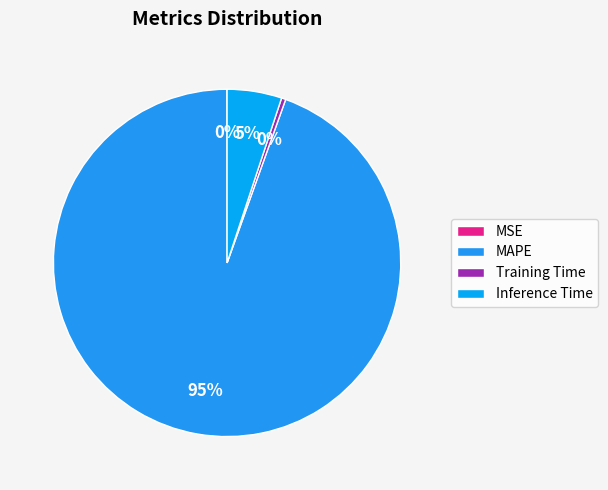

What is the largest slice in the pie chart?

MAPE